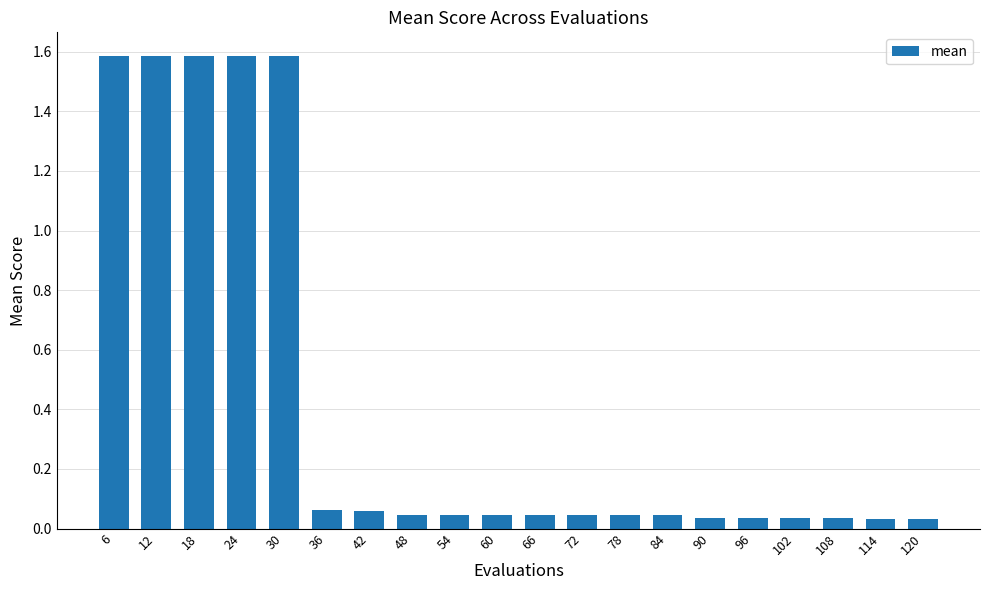

What is the value of the 2nd bar from the left?

1.6